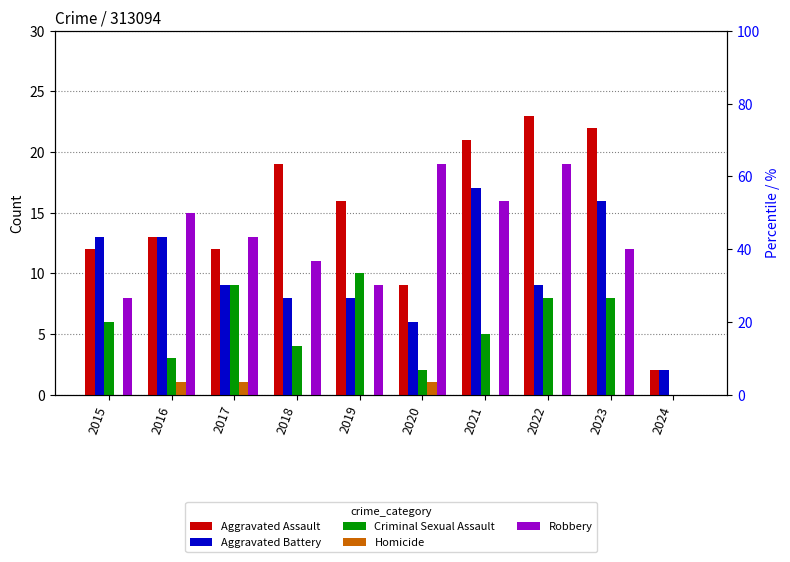

At which category does the chart reach its minimum across all series?

2024